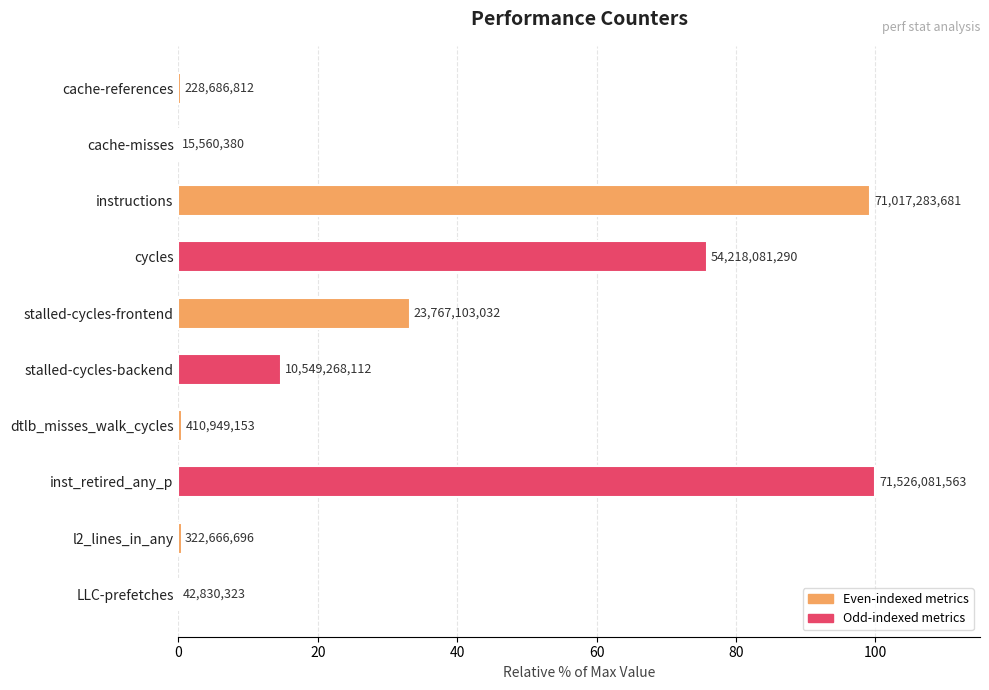

Are the bars horizontal?

Yes